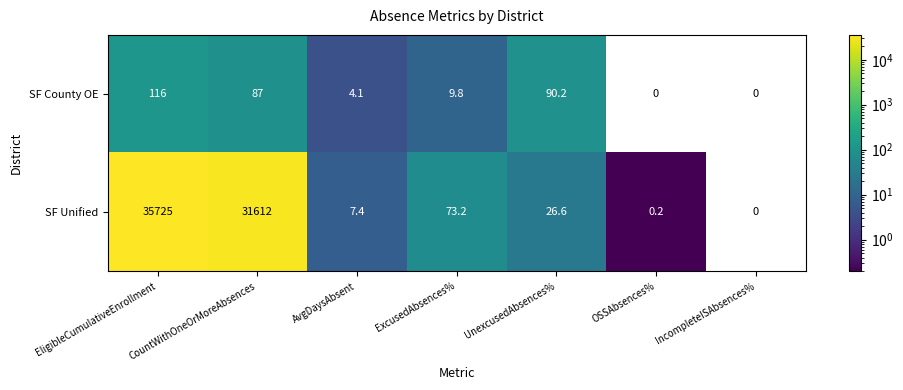

At which category is the sum across all series the highest?

EligibleCumulativeEnrollment